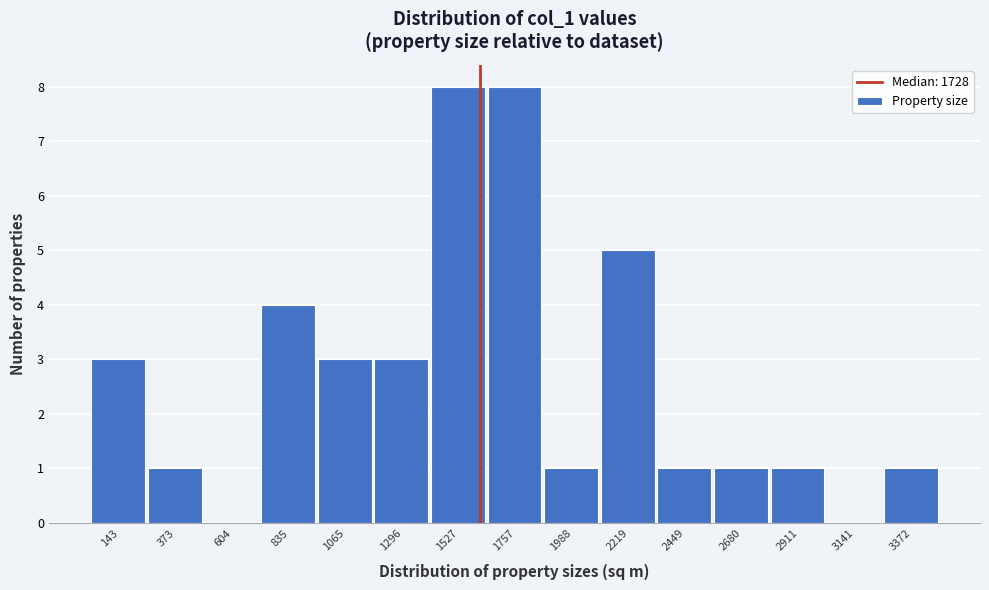

Reading left to right, list all the values displayed in this chart.

143=3	373=1	604=0	835=4	1065=3	1296=3	1527=8	1757=8	1988=1	2219=5	2449=1	2680=1	2911=1	3141=0	3372=1